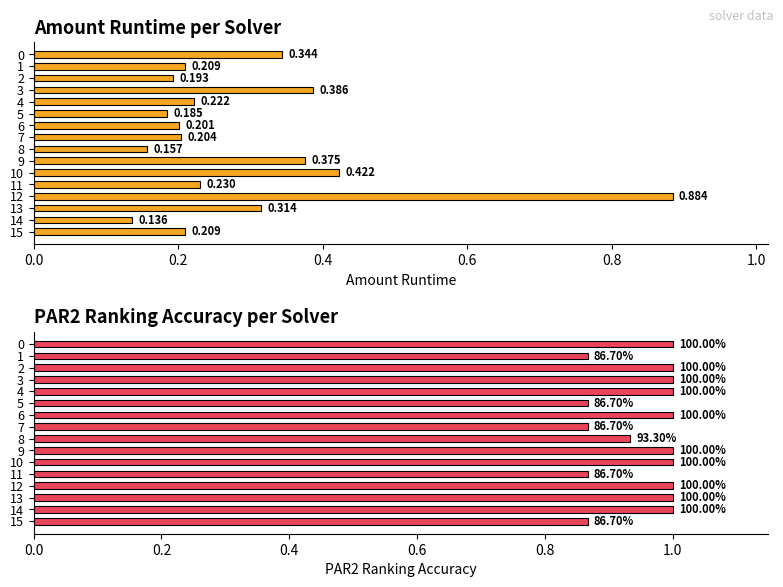

Which series has the largest total across all categories?

par2_ranking_acc